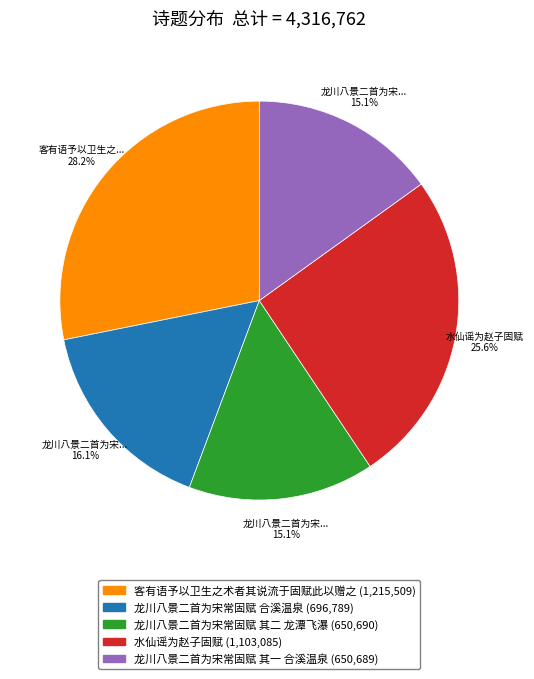

Count the number of slices in the pie.

5